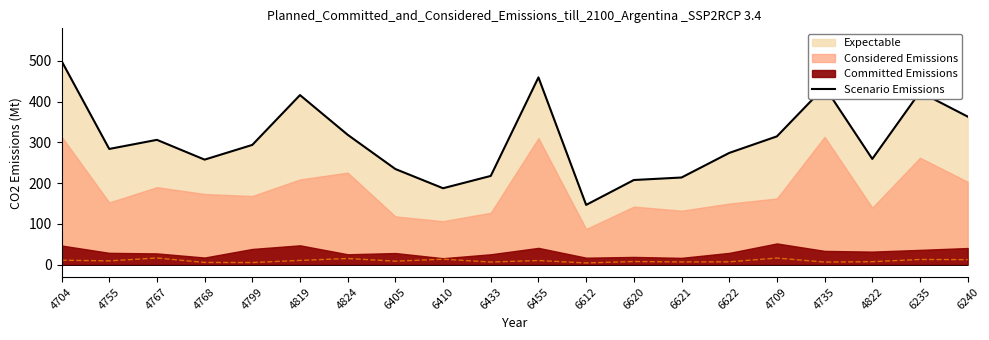

Rank the categories by value from highest to lowest.

4704, 6455, 4735, 6235, 4819, 6240, 4824, 4709, 4767, 4799, 4755, 6622, 4822, 4768, 6405, 6433, 6621, 6620, 6410, 6612